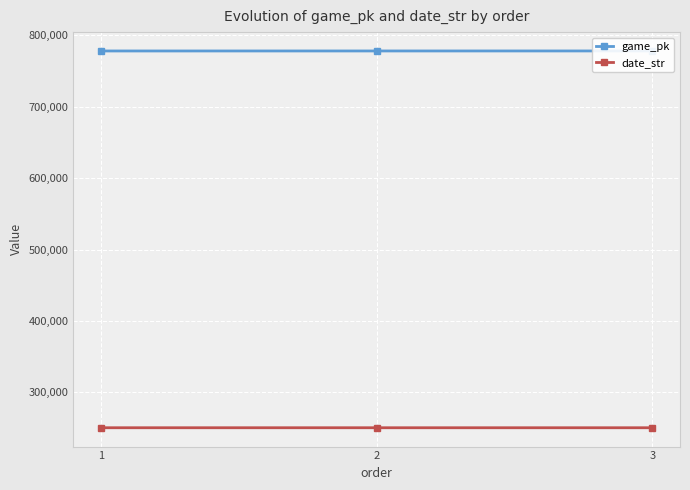

Reading left to right, transcribe all the data shown in this chart.

game_pk: 1=778185	2=778200	3=778217
date_str: 1=250425	2=250423	3=250422